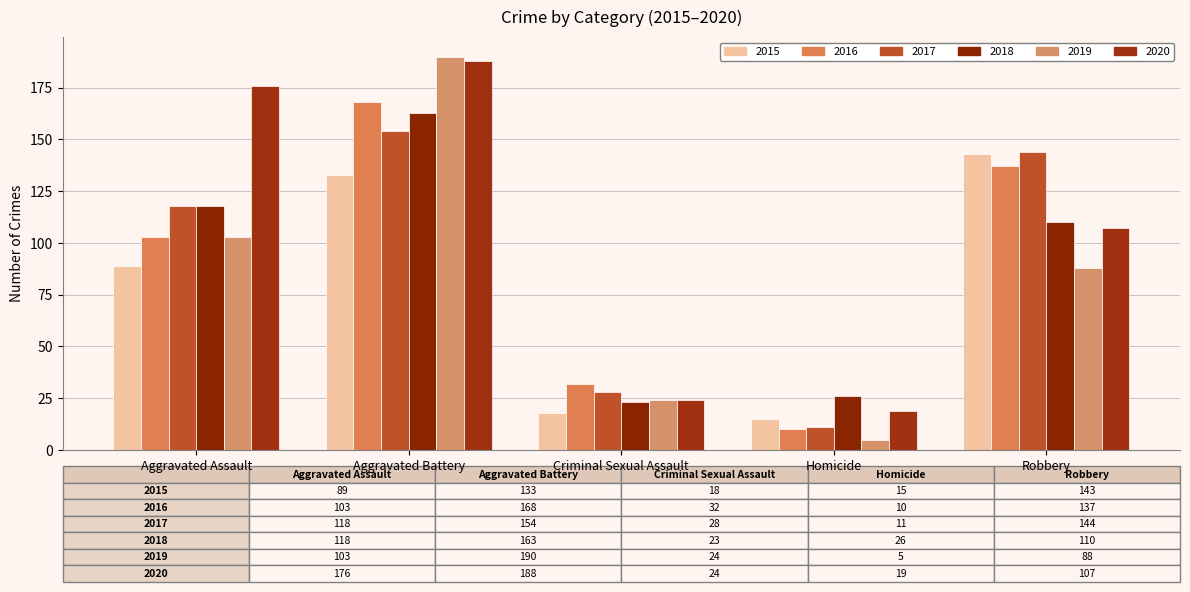

Which series has the largest total across all categories?

2020